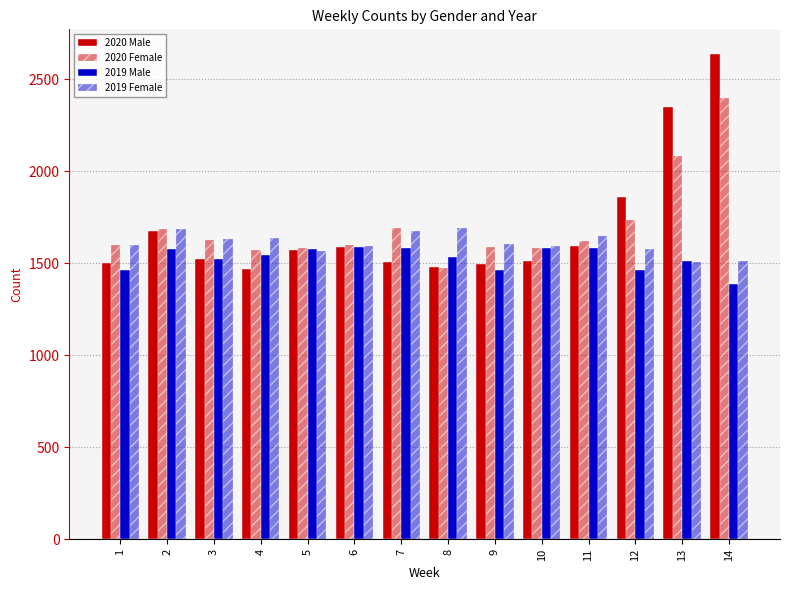

The 2020 Female series shows 899 at 14. True or false?

False